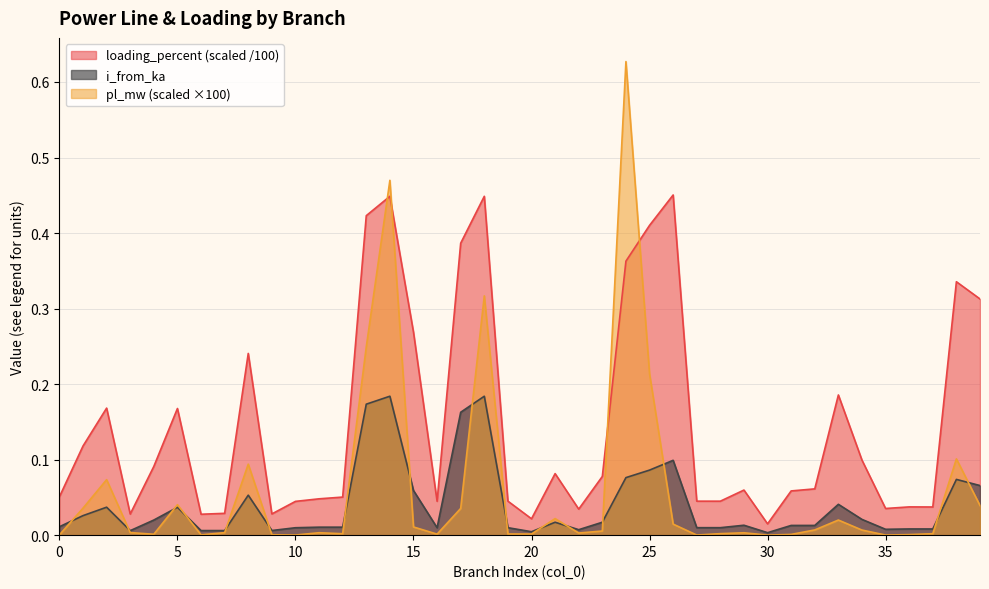

What are all the series names shown in the legend?

loading_percent (scaled /100), i_from_ka, pl_mw (scaled ×100)